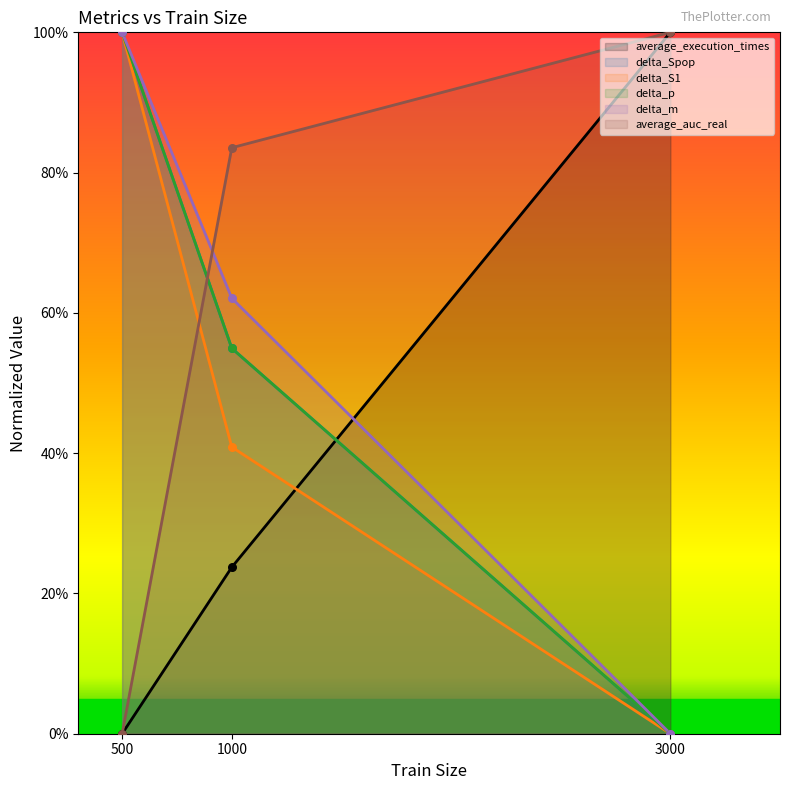

Which series has the widest spread of Y values?

average_execution_times